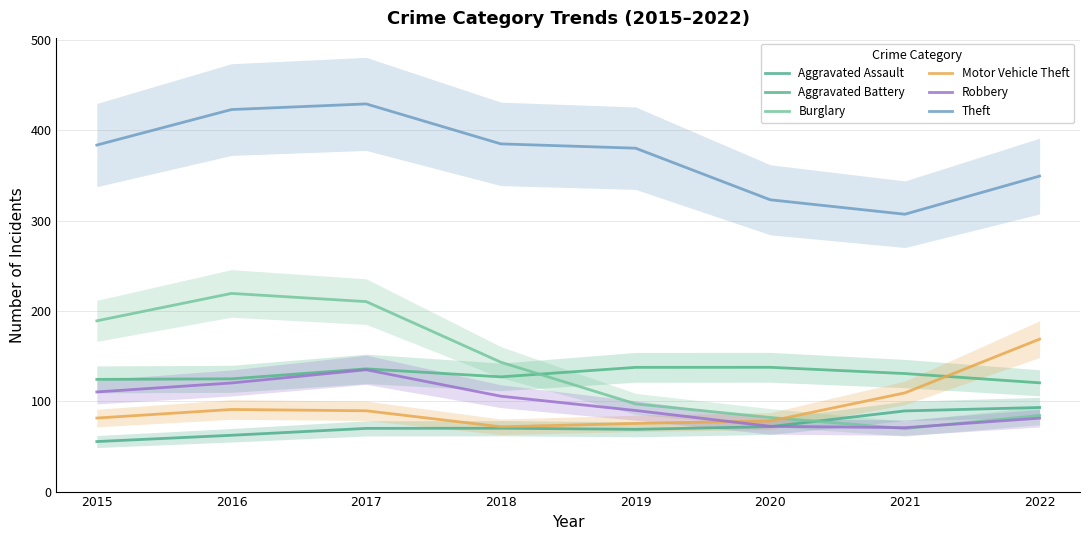

Is the value of Theft at 2018 greater than the value of Robbery at 2018?

Yes